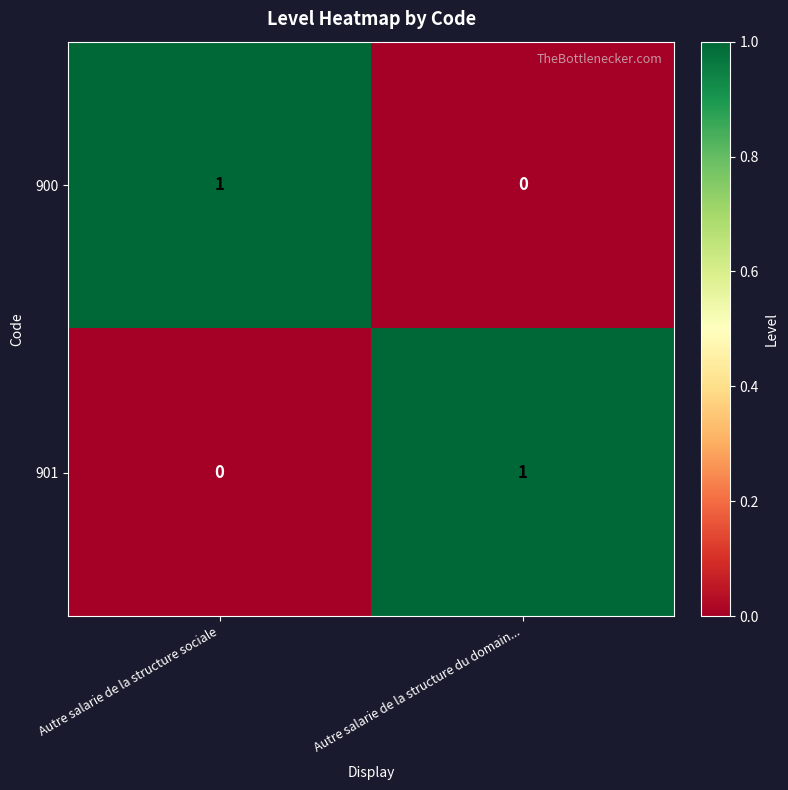

True or false: 900 has a value of 1 at Autre salarie de la structure sociale.

True